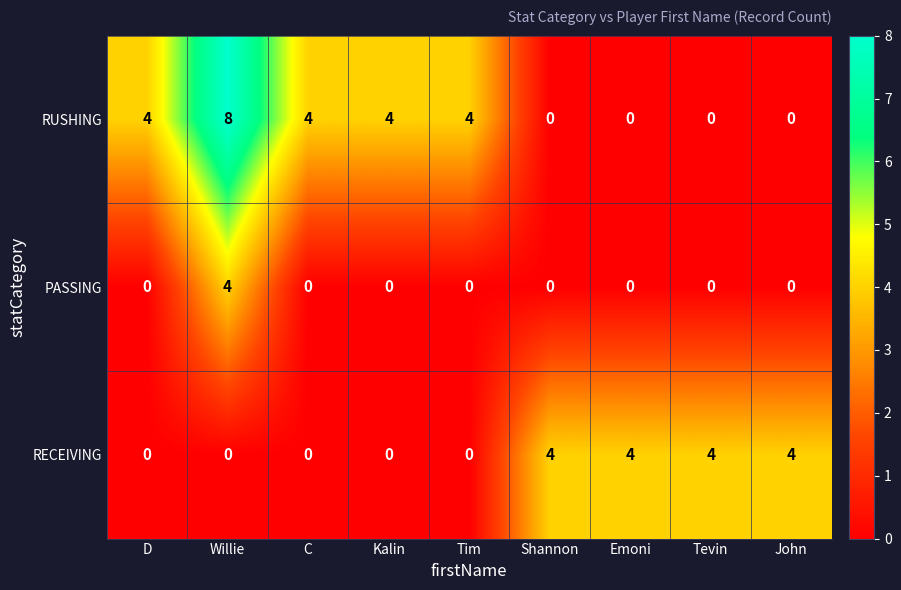

List the series in order of their overall mean, highest first.

RUSHING, RECEIVING, PASSING